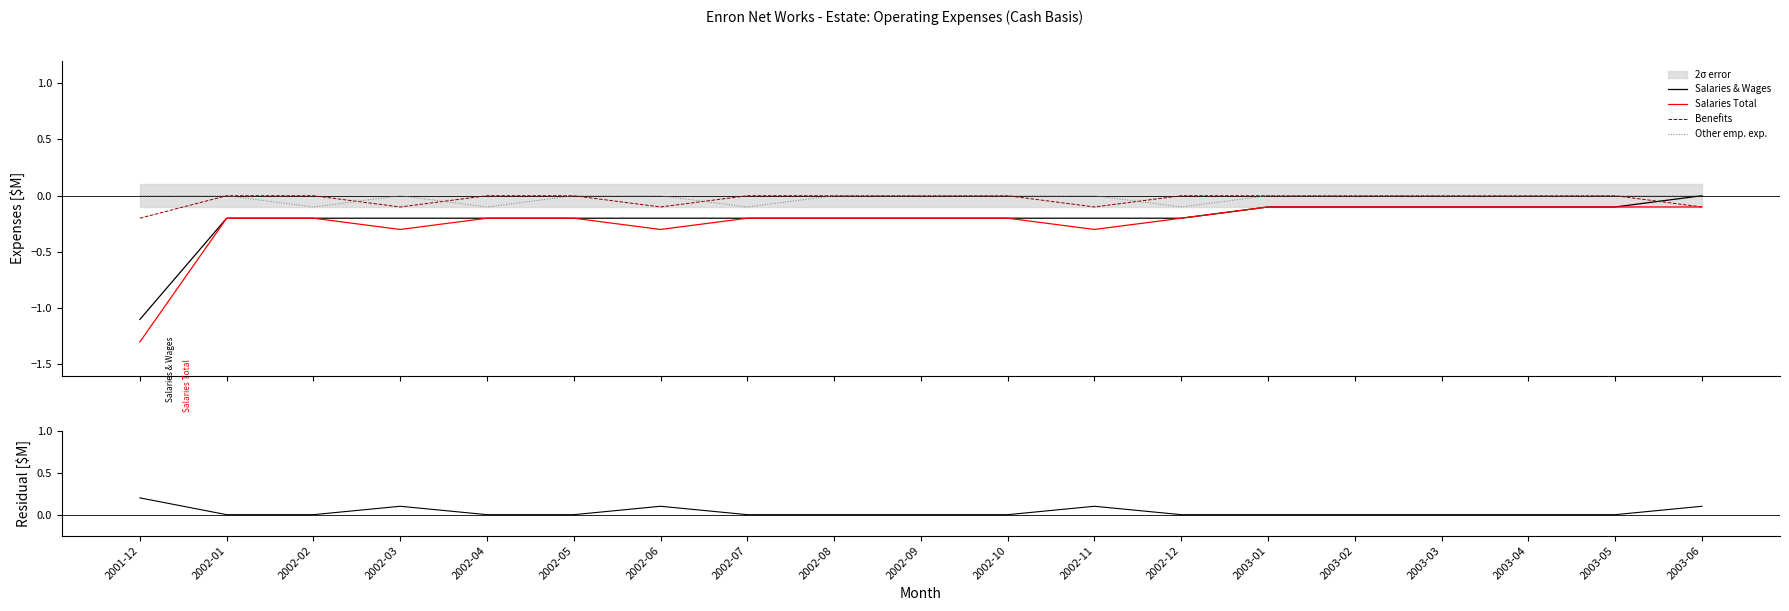

What is the smallest value displayed?

-1.3